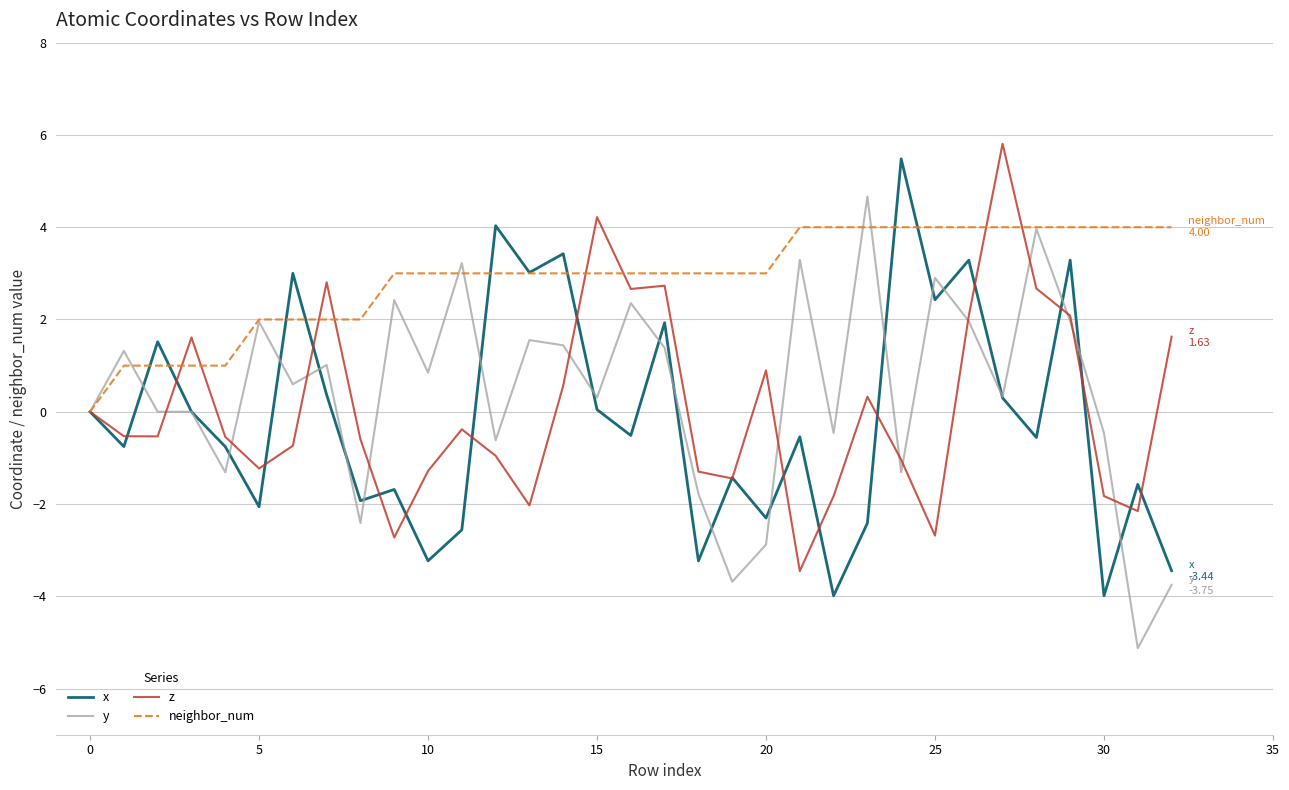

What is the highest value of the neighbor_num series?

4.0